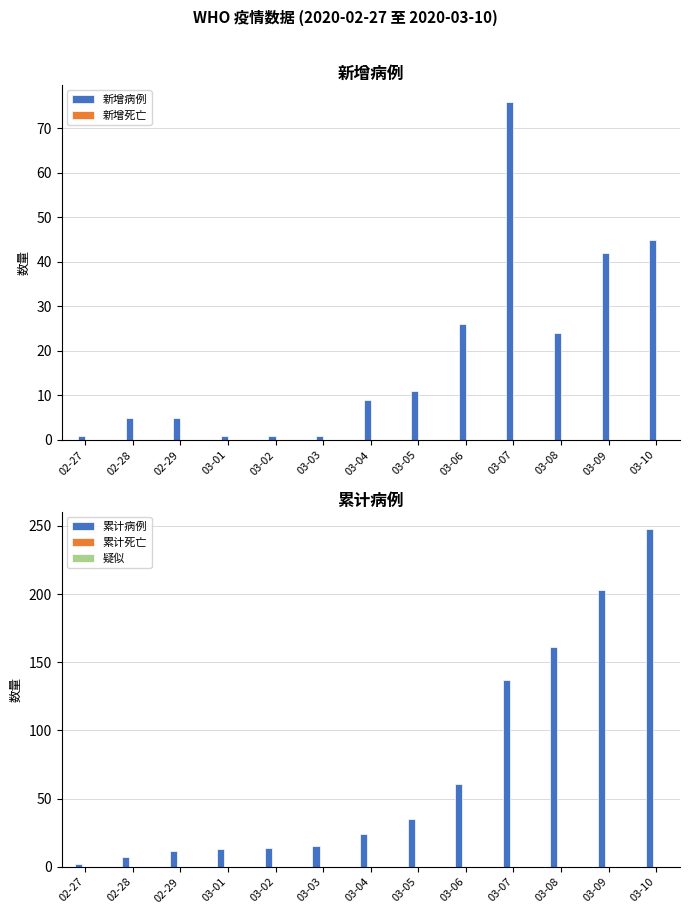

At which category is the sum across all series the highest?

03-10